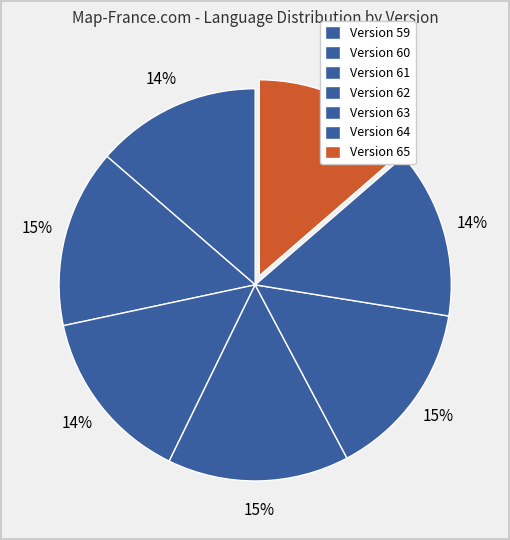

To the nearest percent, what is the difference between the largest and smallest slice percentages?

1%